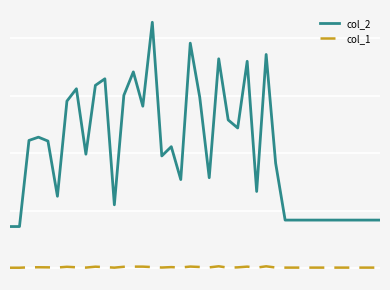

Does the chart have visible grid lines?

Yes